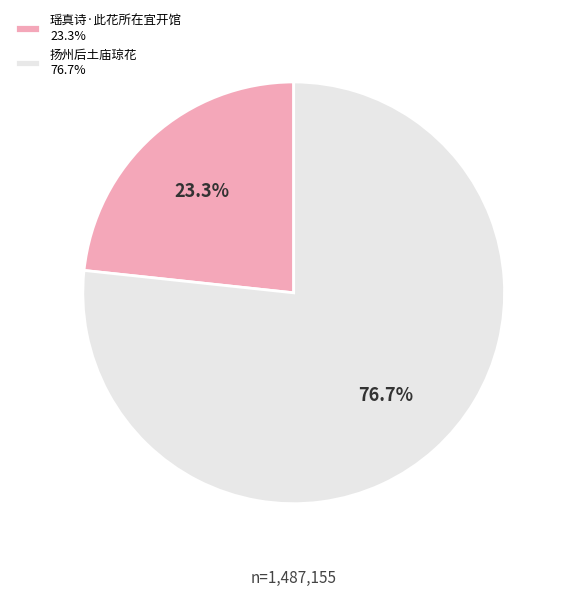

Is there any slice that represents more than half of the pie?

Yes